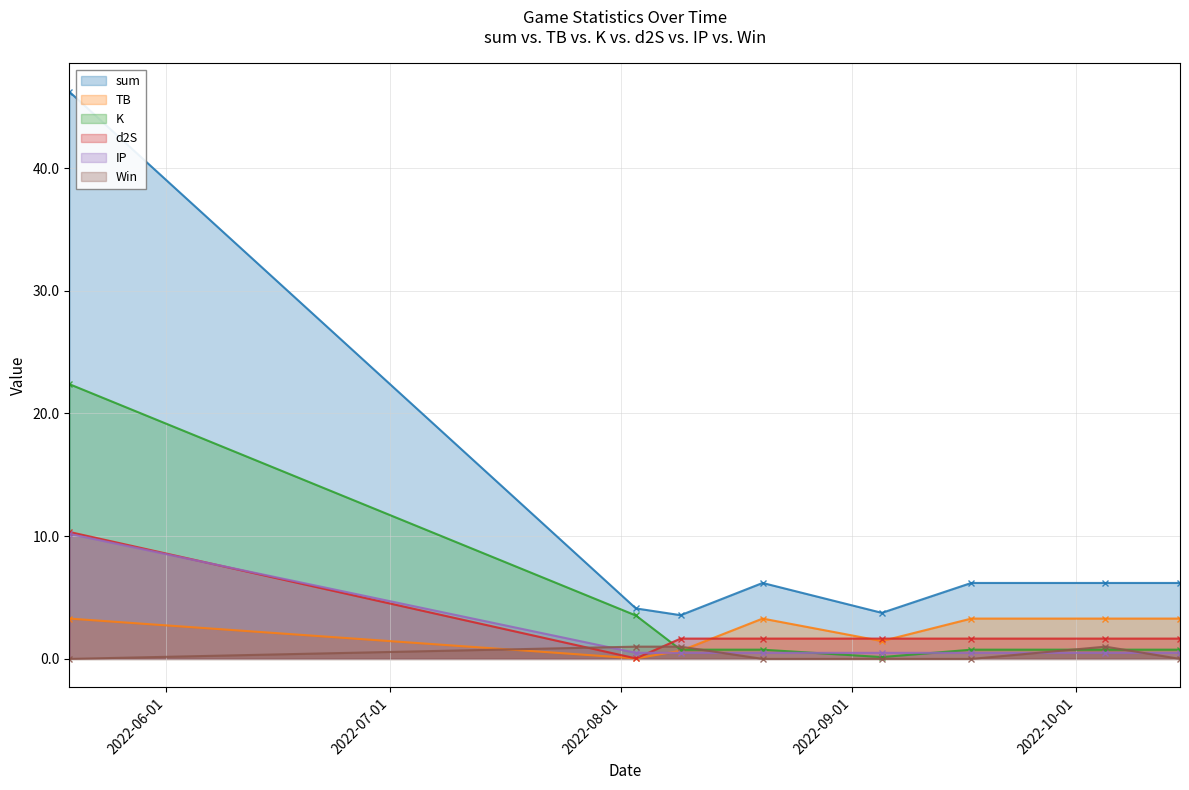

The value of IP at 2022-05-19 is 10.2. True or false?

True